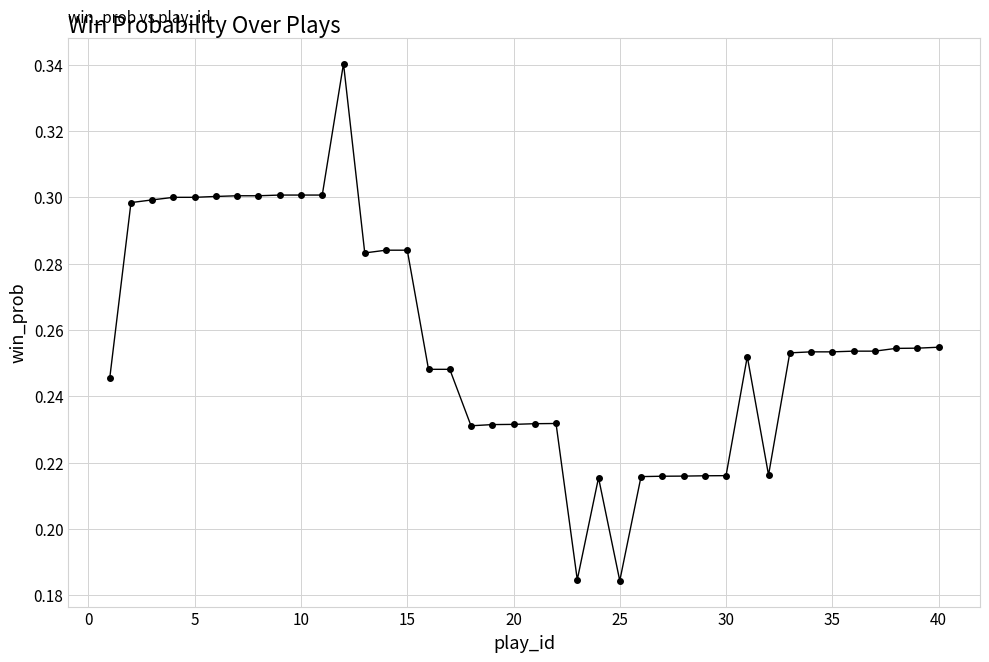

How many values are between 0 and 1?

40